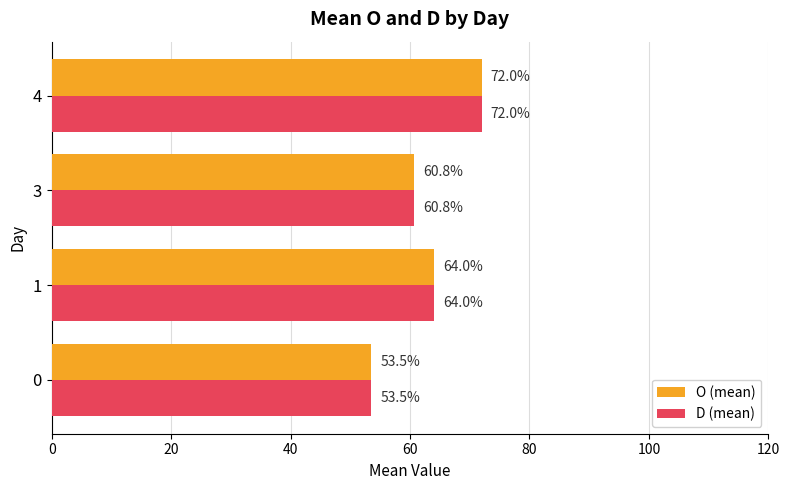

What is the average value of the D (mean) series?

62.6